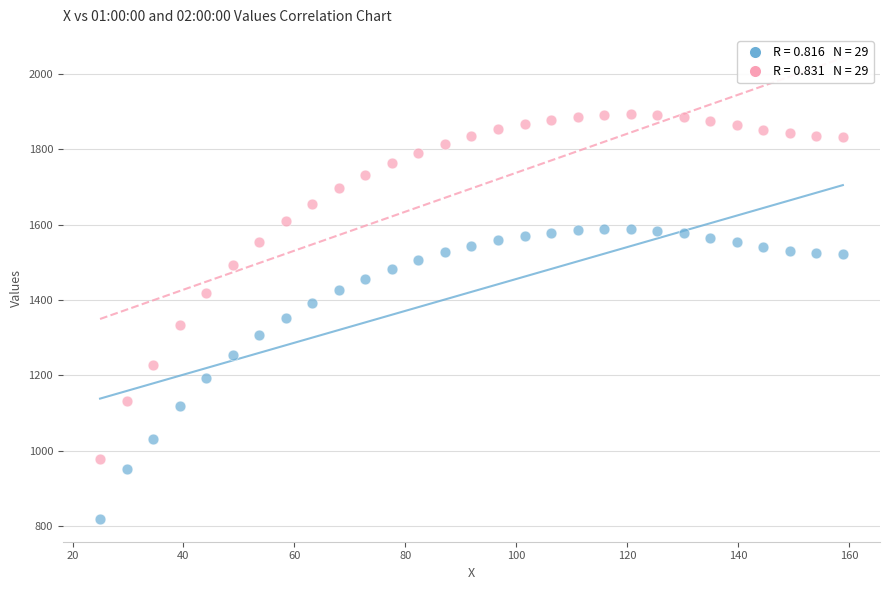

Across all data points, what is the range of Y values (max minus min)?

1074.2